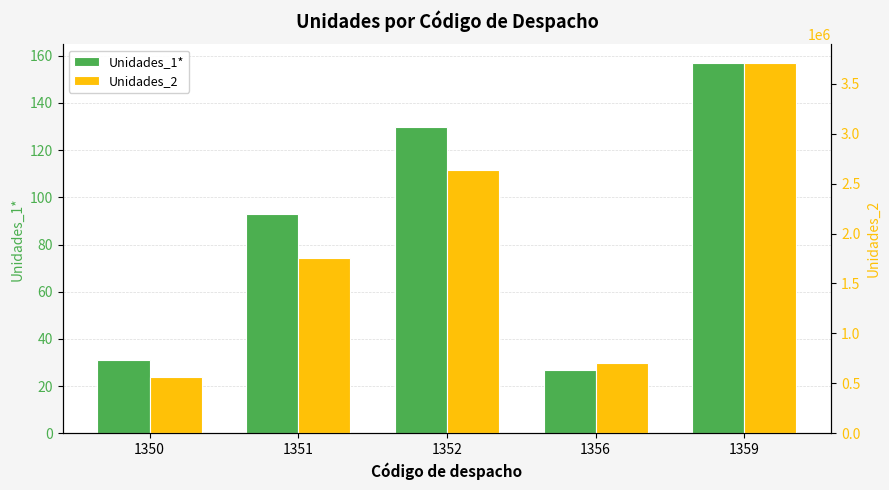

What is the highest value of the Unidades_2 series?

3709290